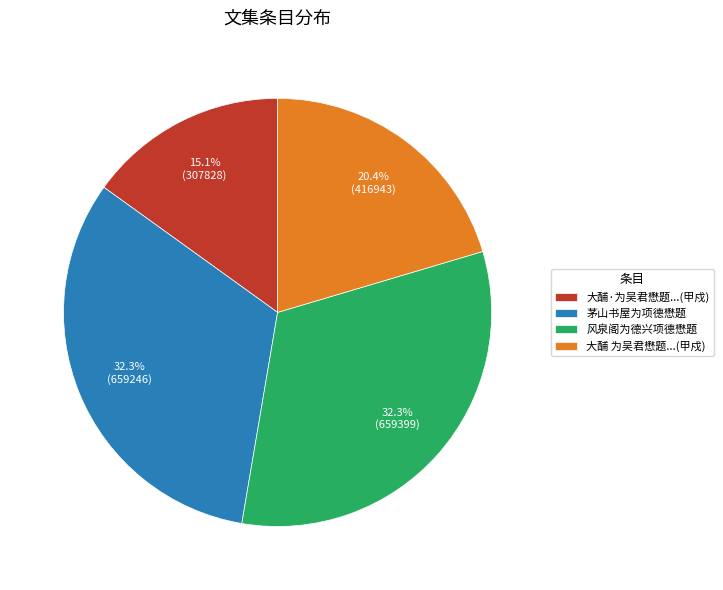

How many segments does this pie chart have?

4